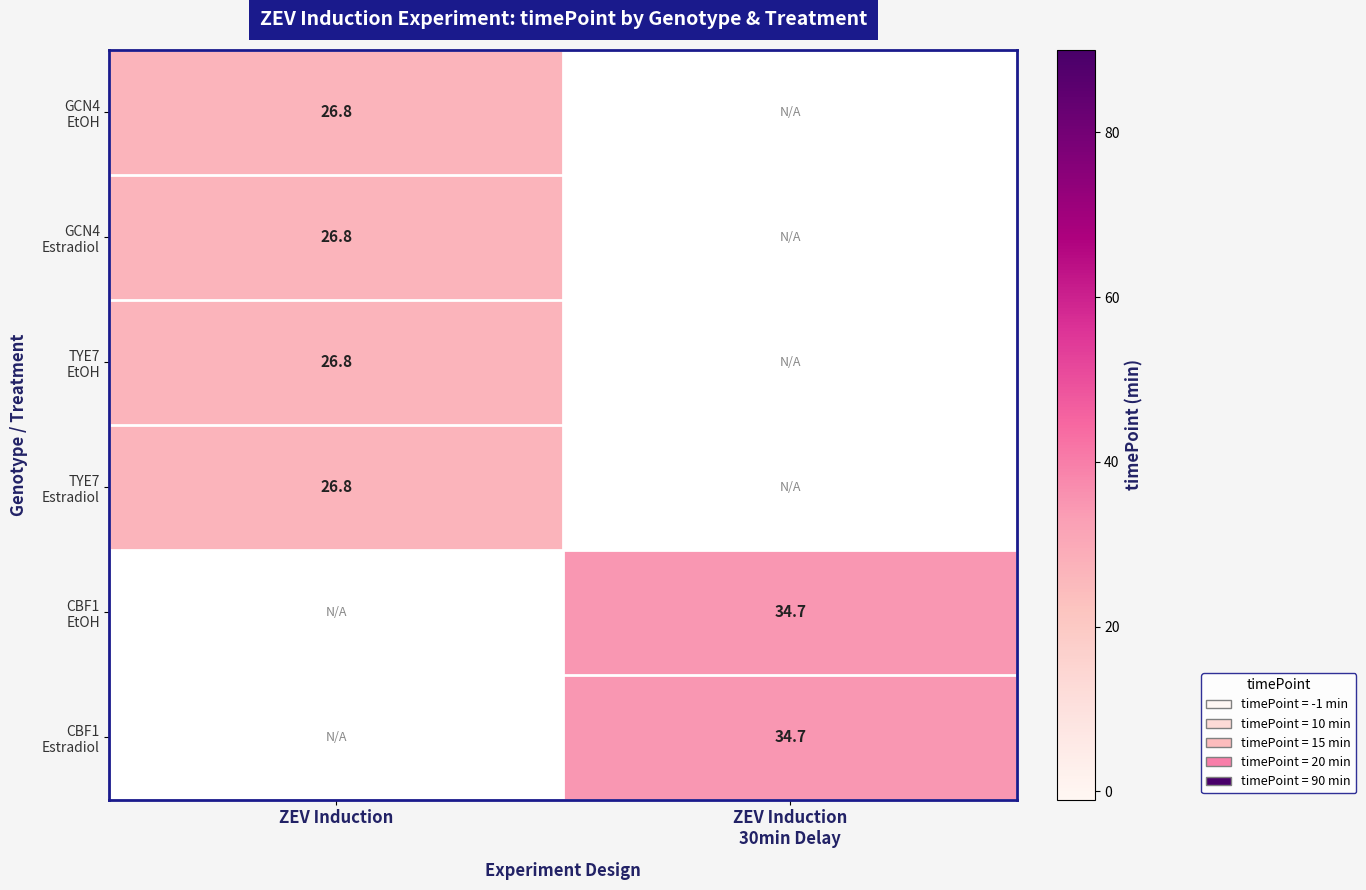

How many series are shown in this chart?

6